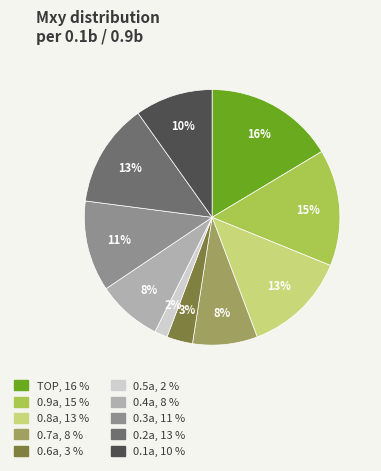

Count the number of slices in the pie.

10